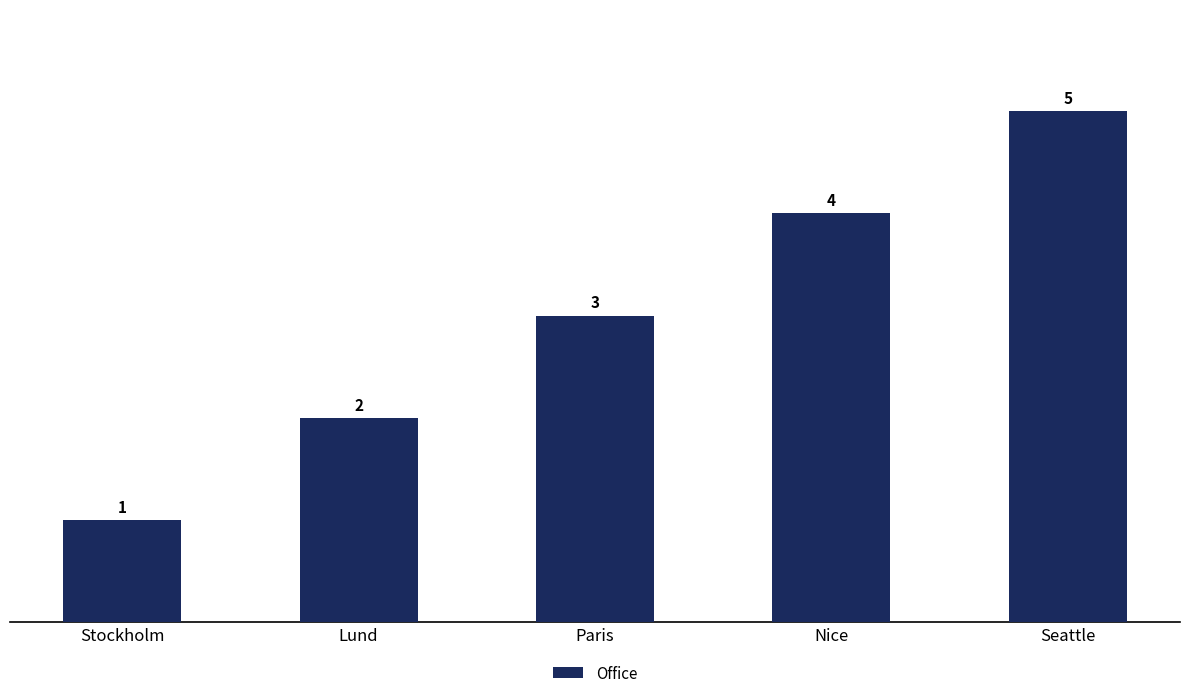

What is the sum of the values at Lund and Seattle?

7